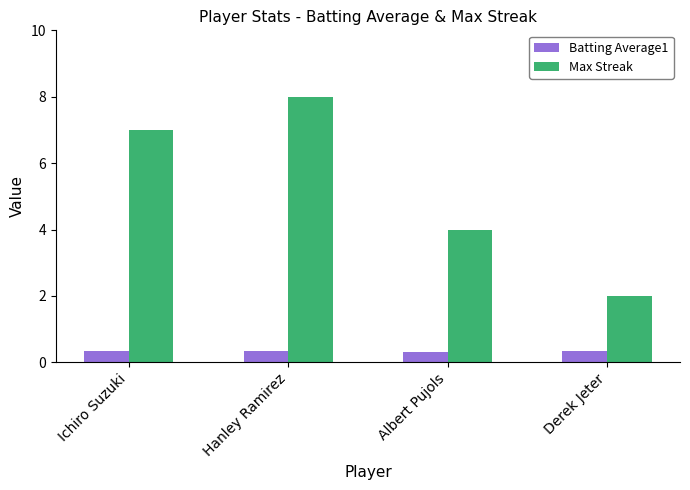

What is the maximum value for Batting Average1?

0.4